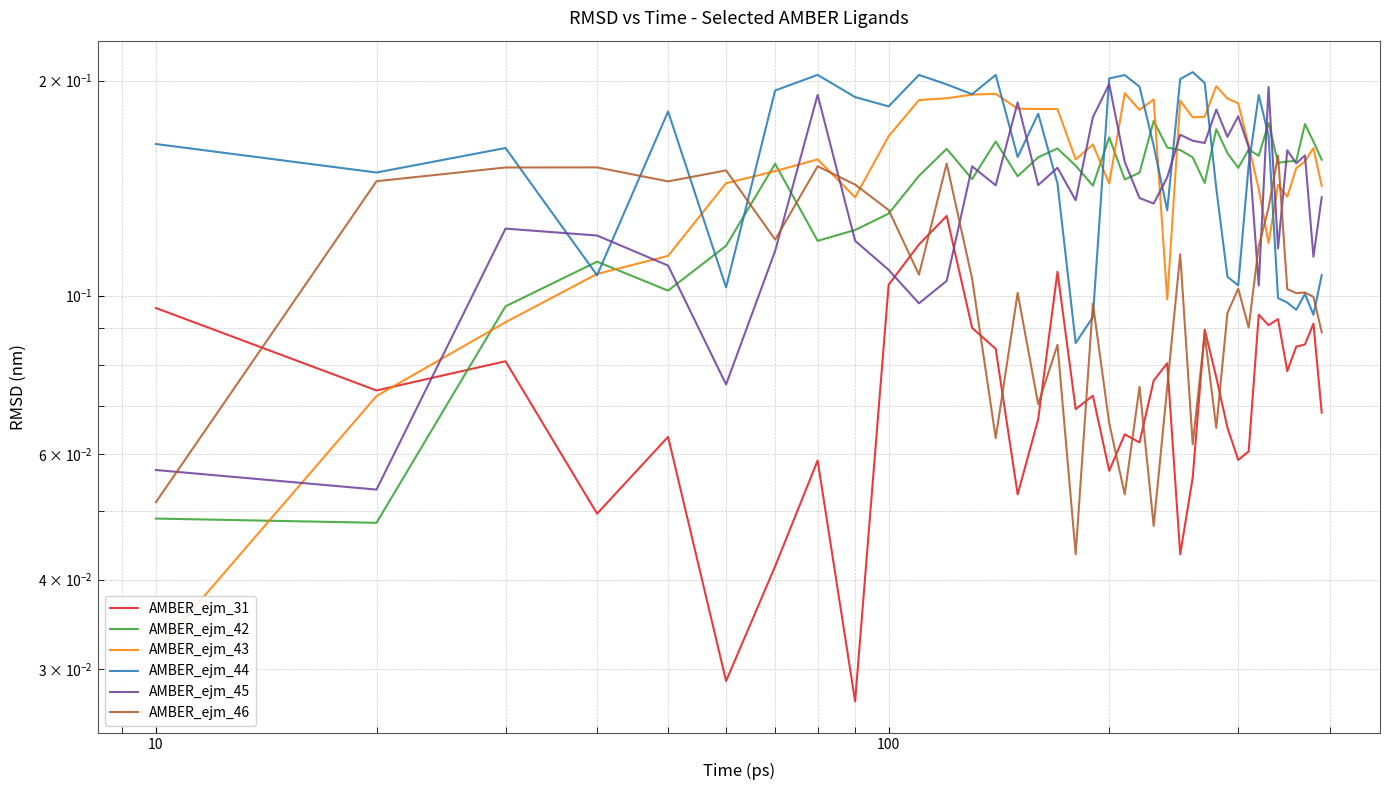

Is the value of AMBER_ejm_43 at 0 greater than the value of AMBER_ejm_45 at 33?

No